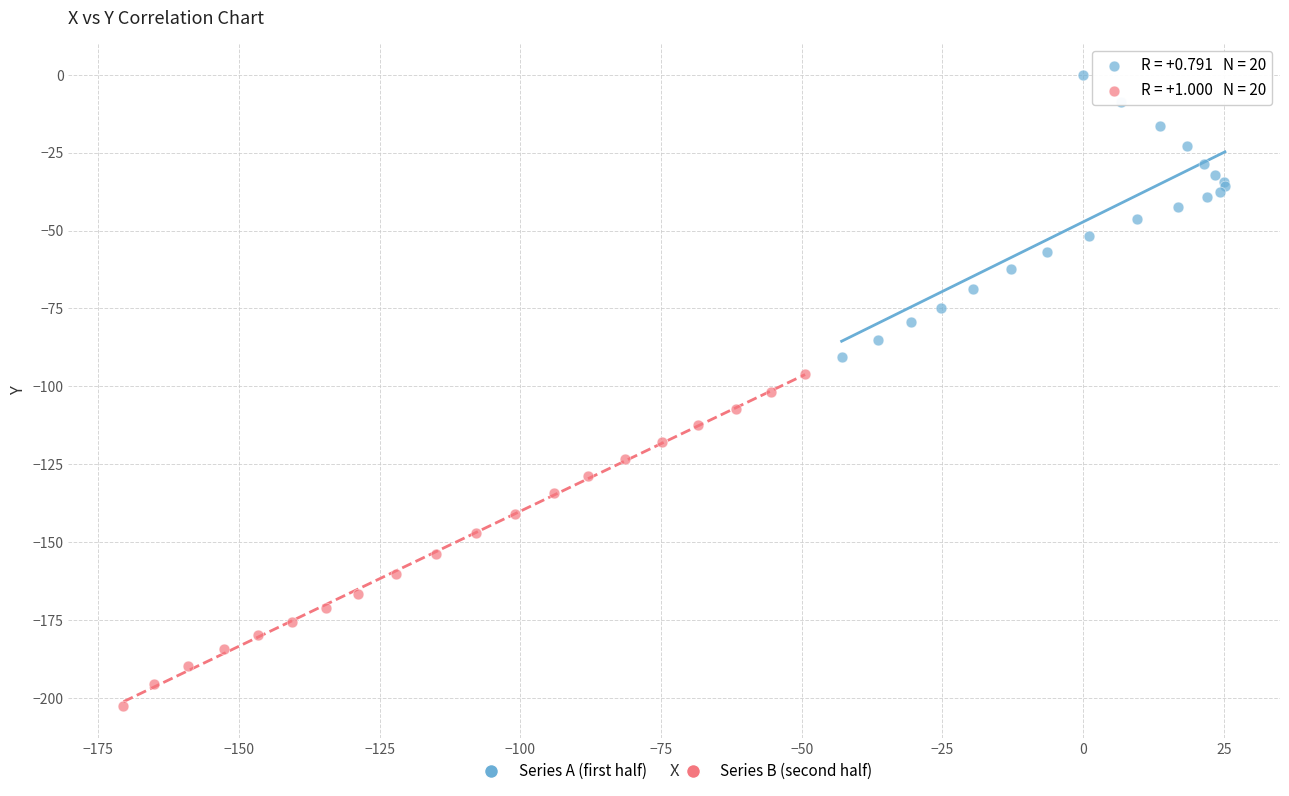

Which series reaches the minimum Y coordinate?

Series B (second half)